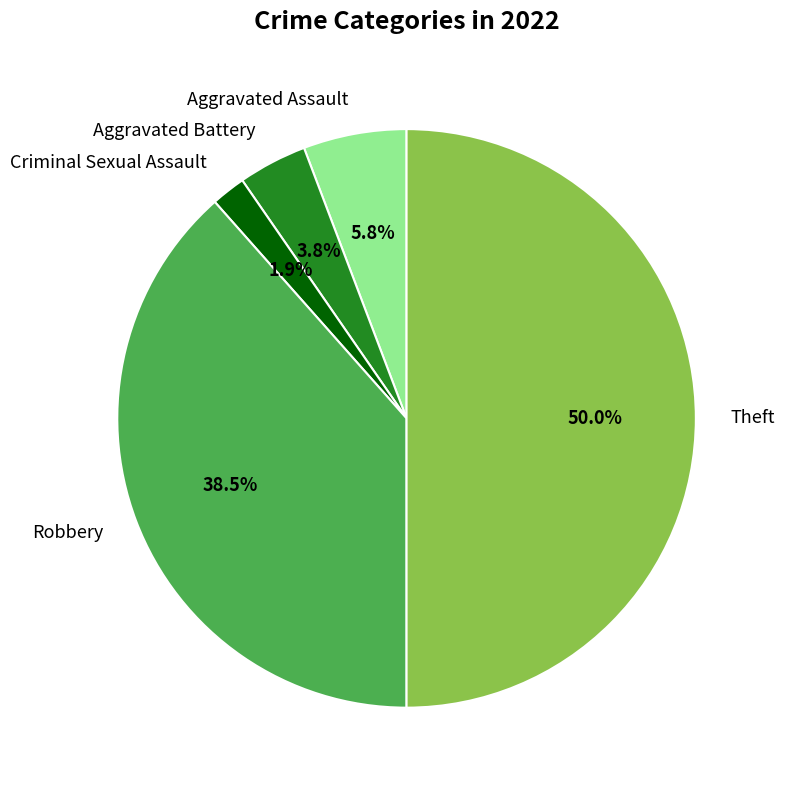

Which category has the biggest portion of the pie?

Theft